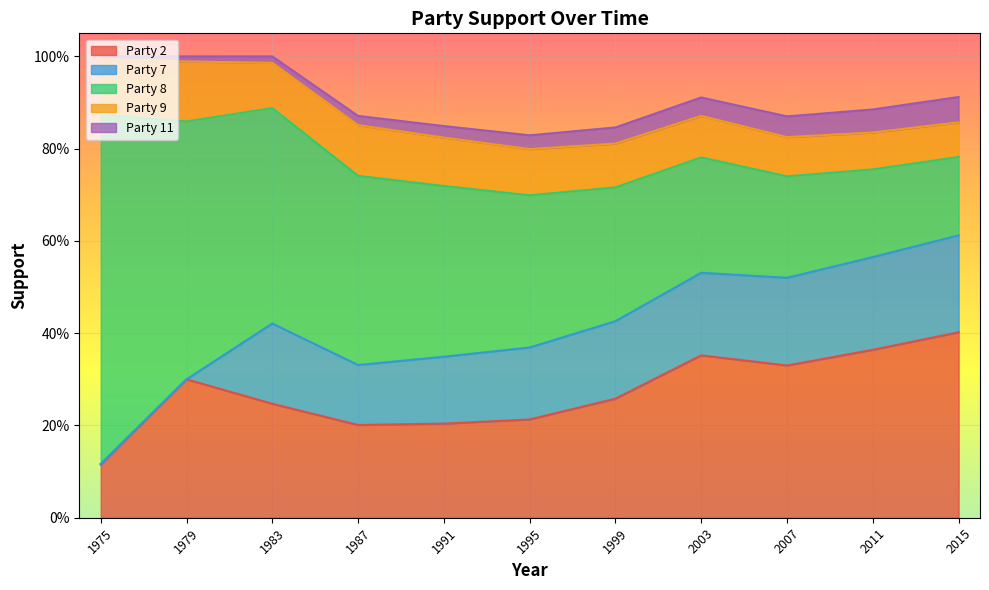

After their last crossing, which series has the higher values: Party 8 or Party 2?

Party 2